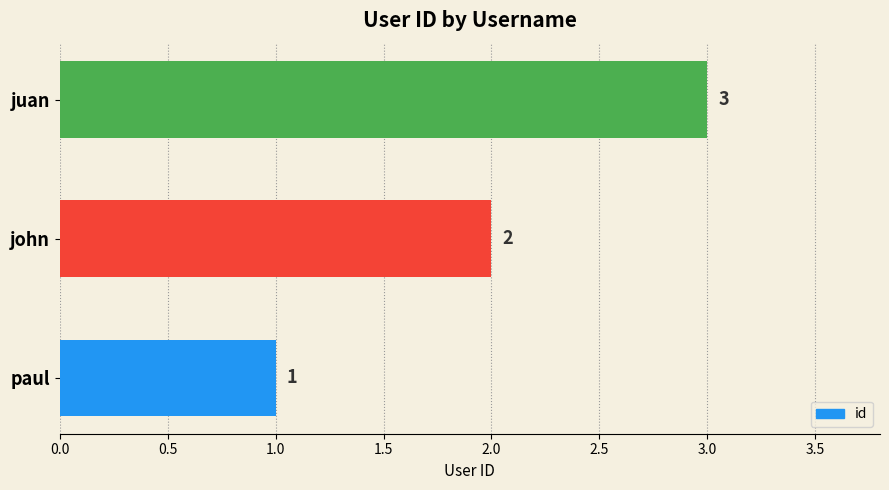

The value at juan is 3. True or false?

True